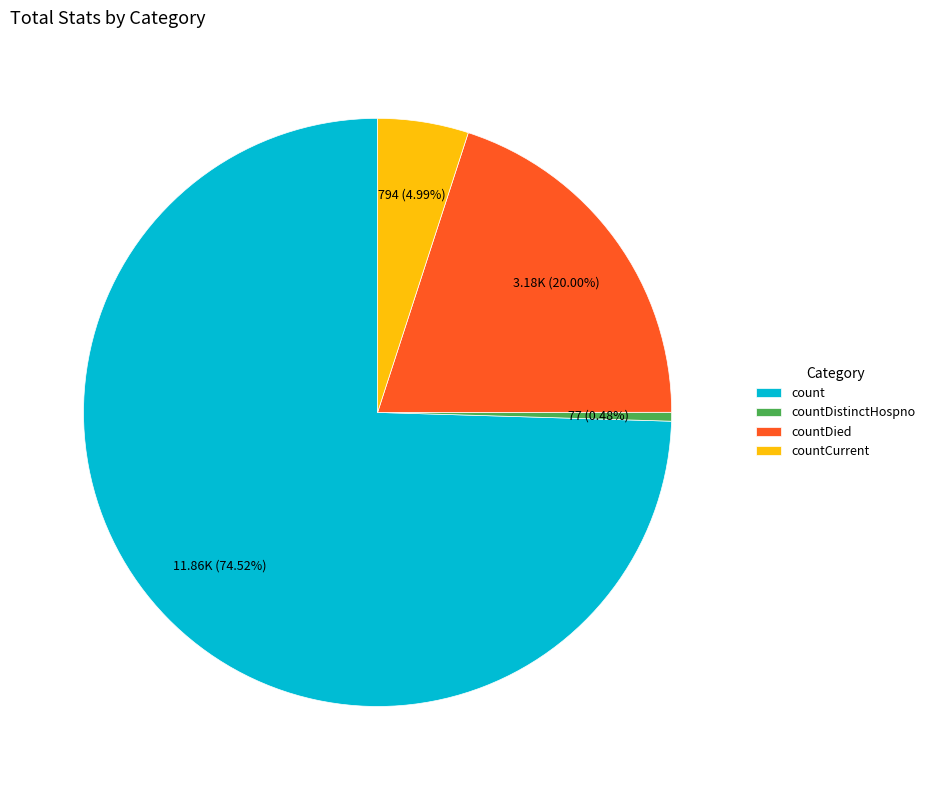

Which category has the smallest portion of the pie?

countDistinctHospno